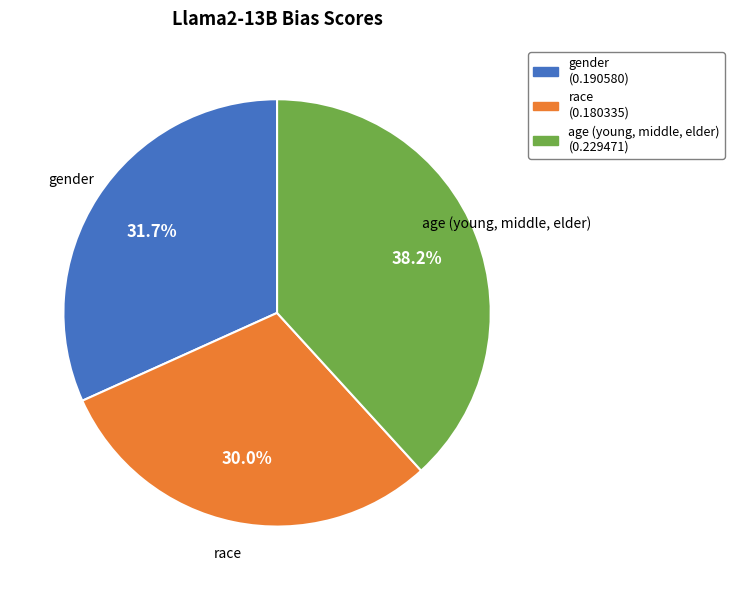

Rank the categories by value from lowest to highest.

race, gender, age (young, middle, elder)